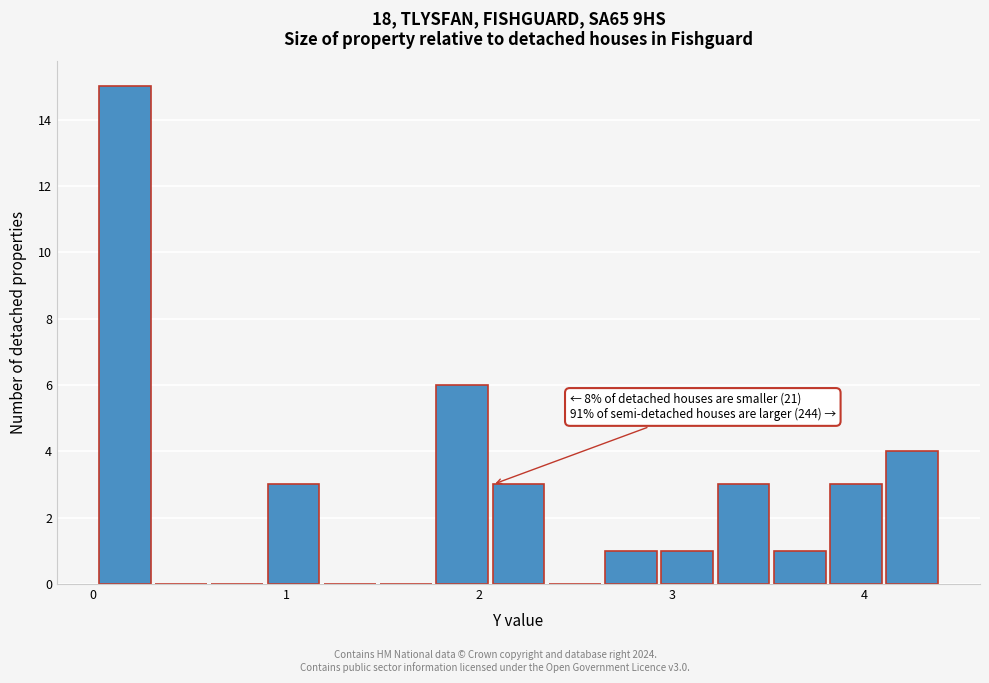

Read against the x-axis, roughly where is the centre of the tallest bar?

0.2